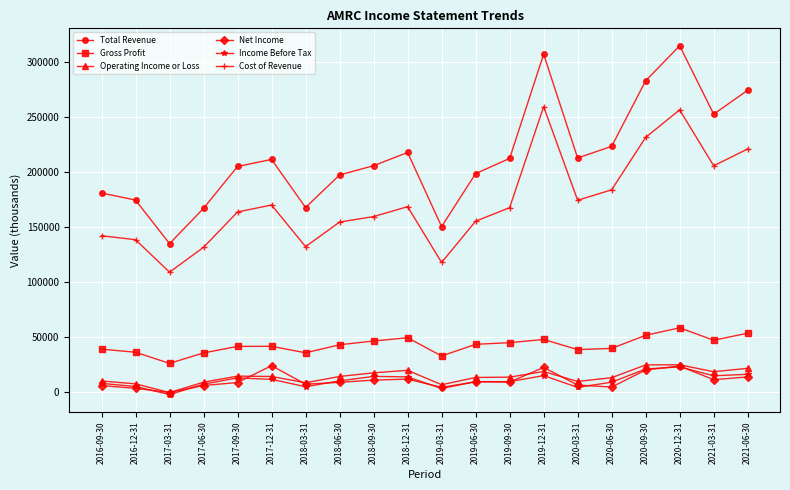

Which series has the largest total across all categories?

Total Revenue